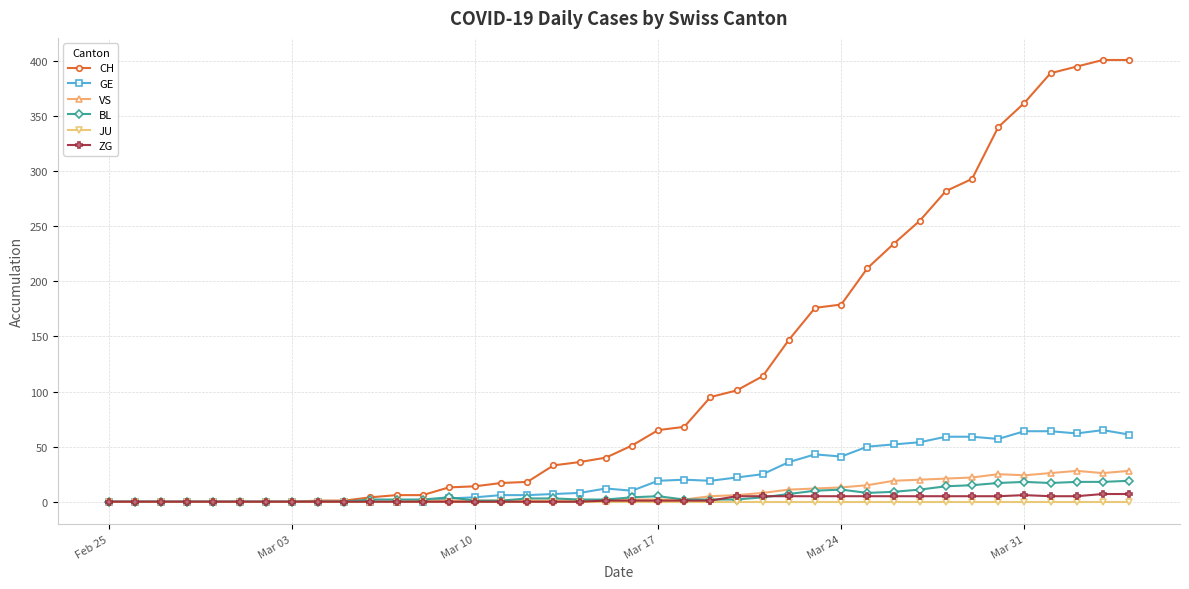

True or false: GE has more than 1 points higher than both neighbors.

True